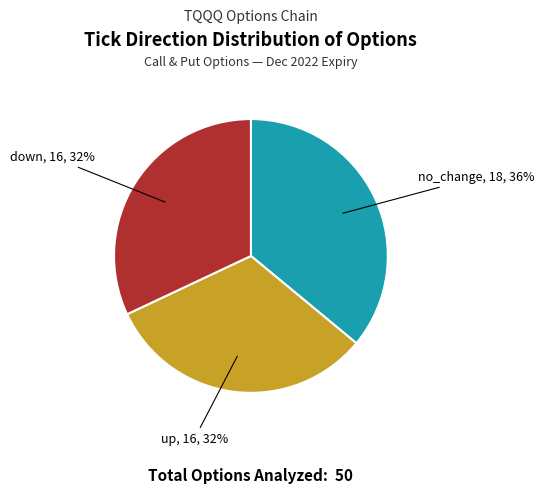

How many slices are in this pie chart?

3